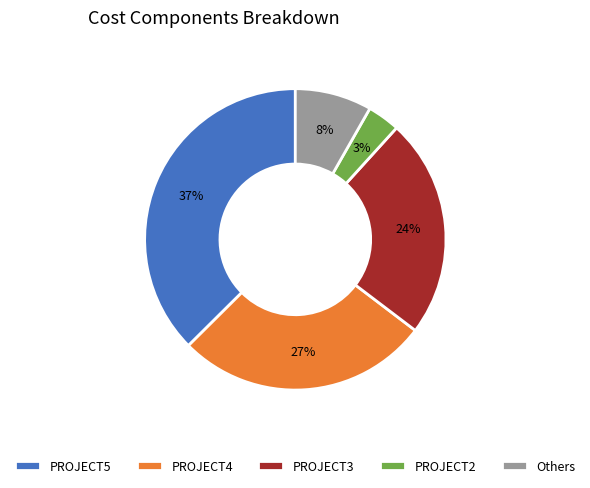

What percentage is the PROJECT2 slice, to the nearest percent?

3%